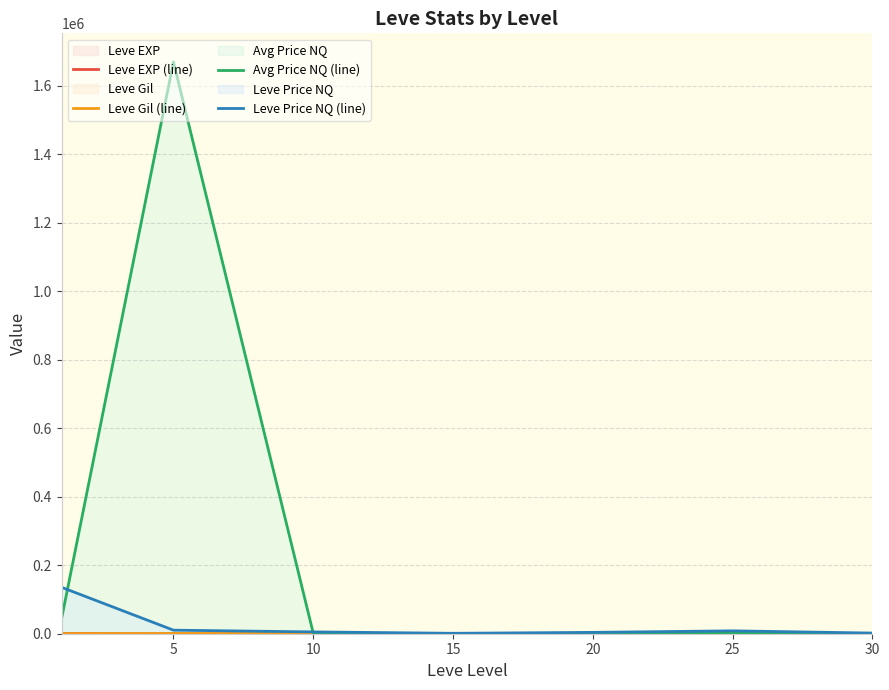

The value of Avg Price NQ (line) at 5 is 1669548.9. True or false?

True